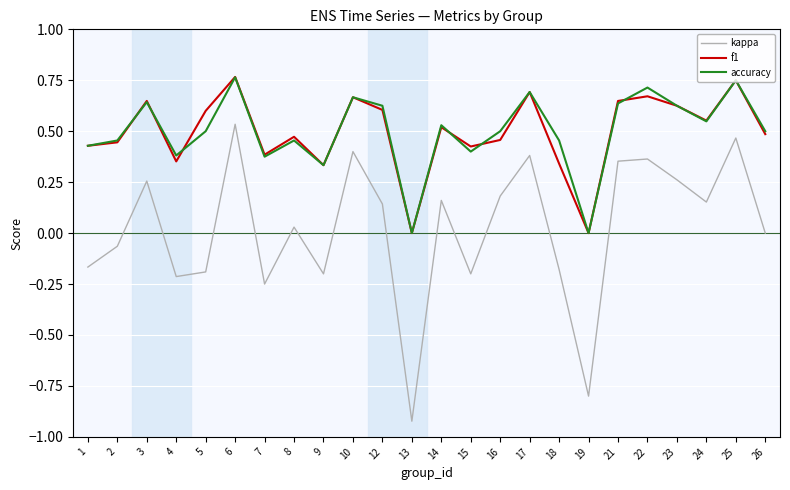

The value of accuracy at 10 is 0.4. True or false?

False